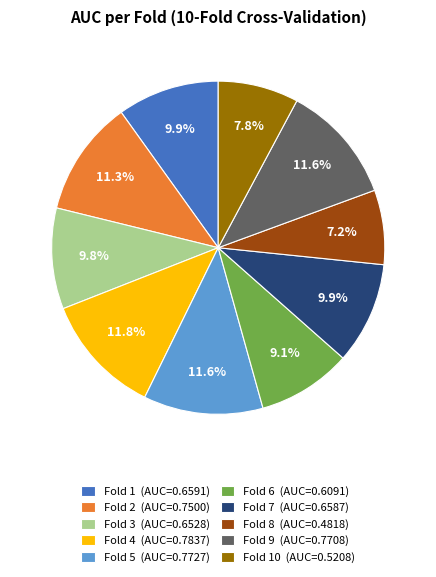

How many segments does this pie chart have?

10